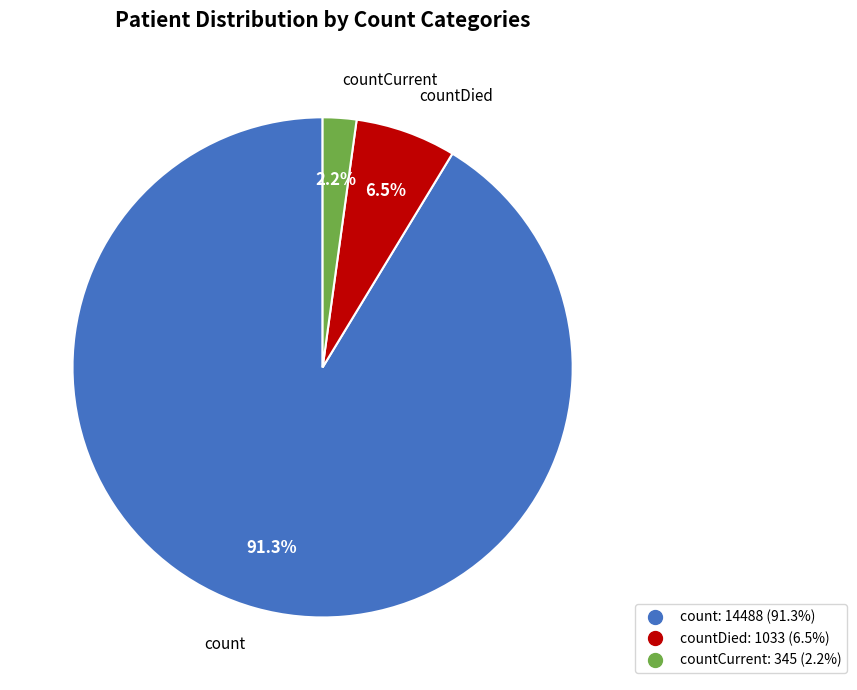

Is there any slice that represents more than half of the pie?

Yes